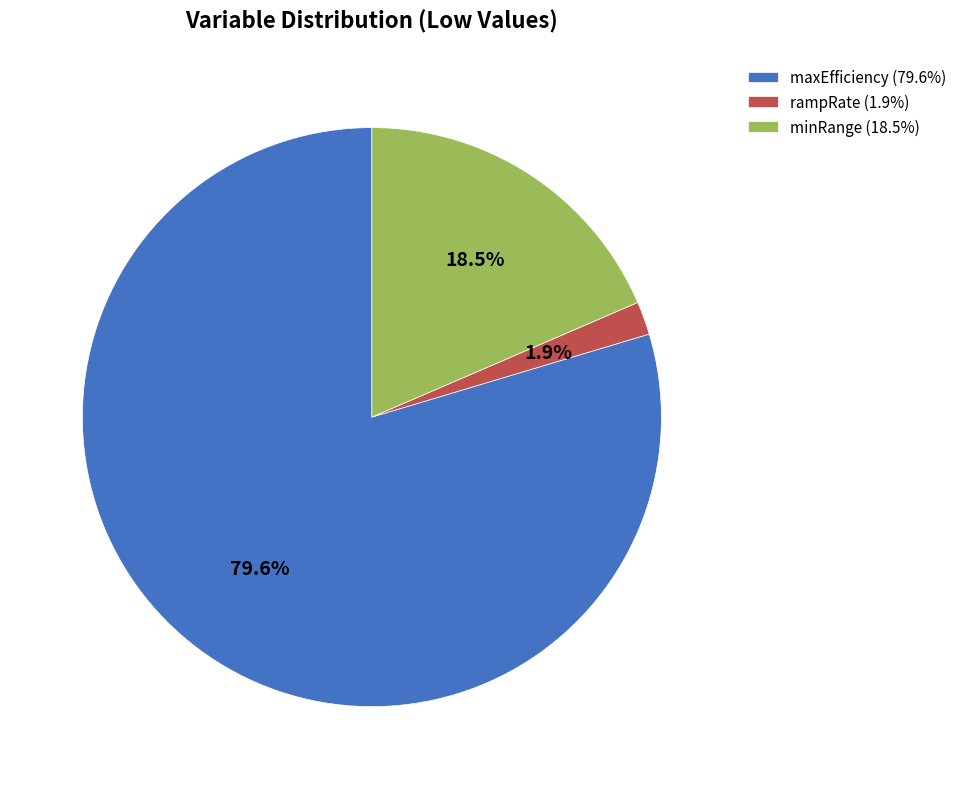

Combined, do rampRate and minRange account for over 50%?

No